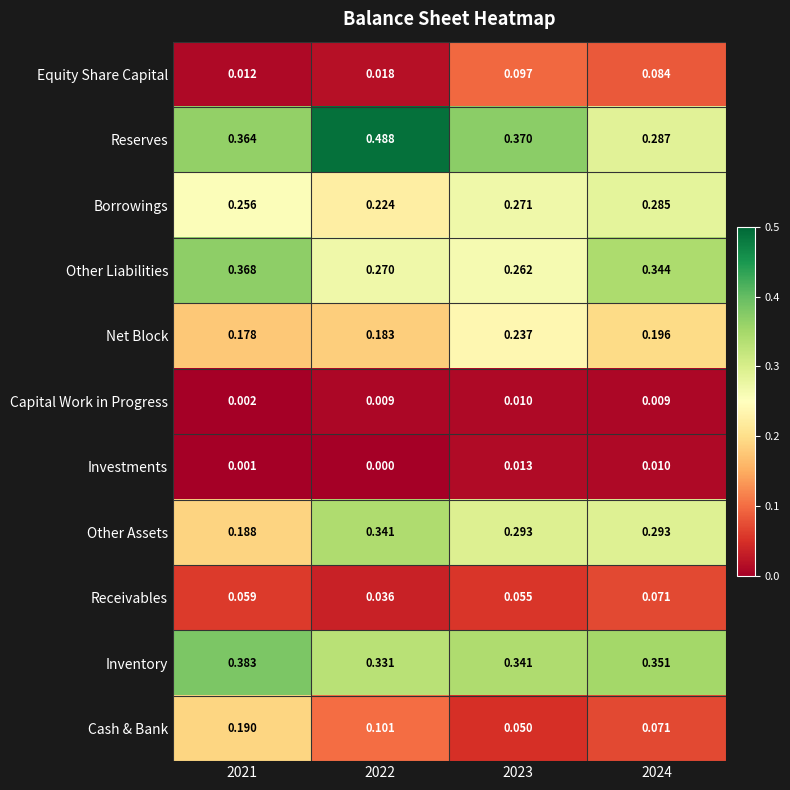

Which series has the largest range (max minus min)?

Reserves